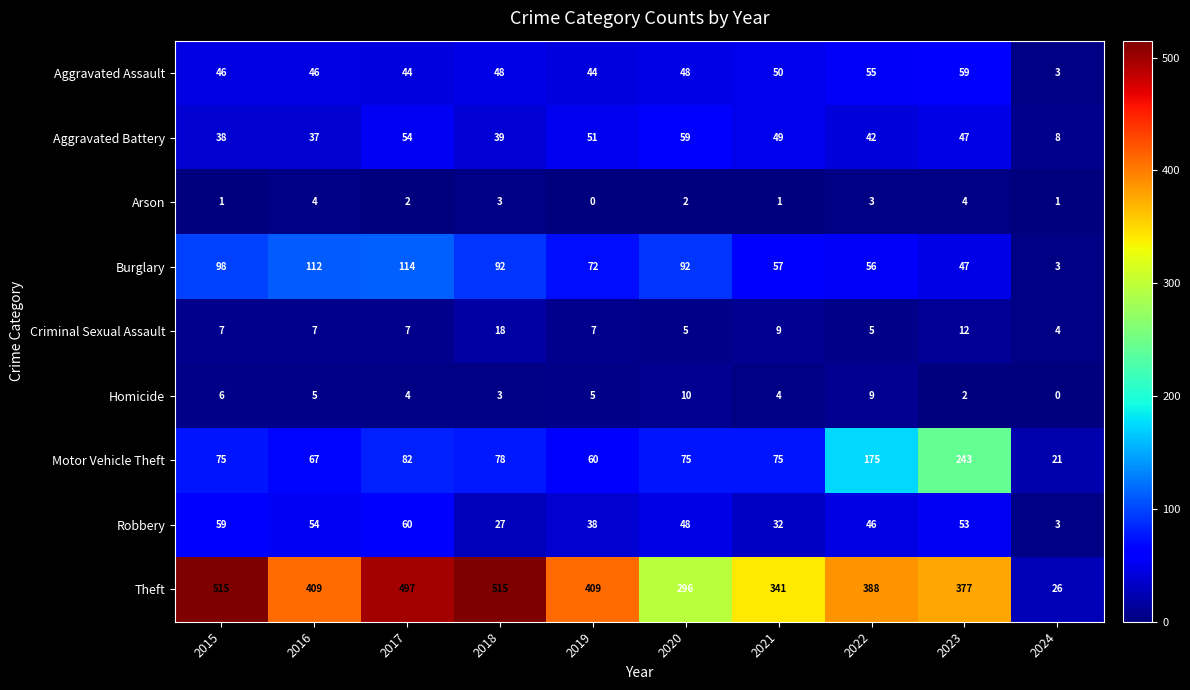

Between 2017 and 2023, which series saw the biggest shift?

Motor Vehicle Theft